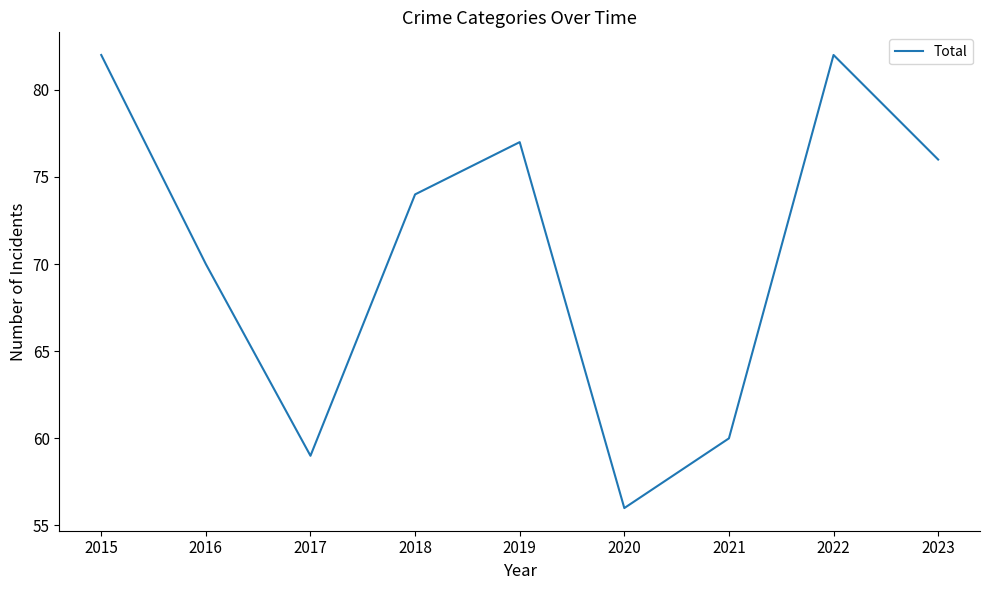

What is the greatest value displayed?

82